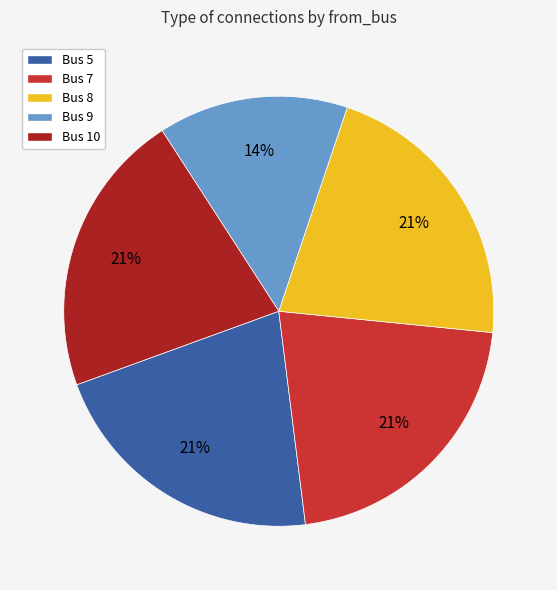

Is there a majority slice in this chart?

No